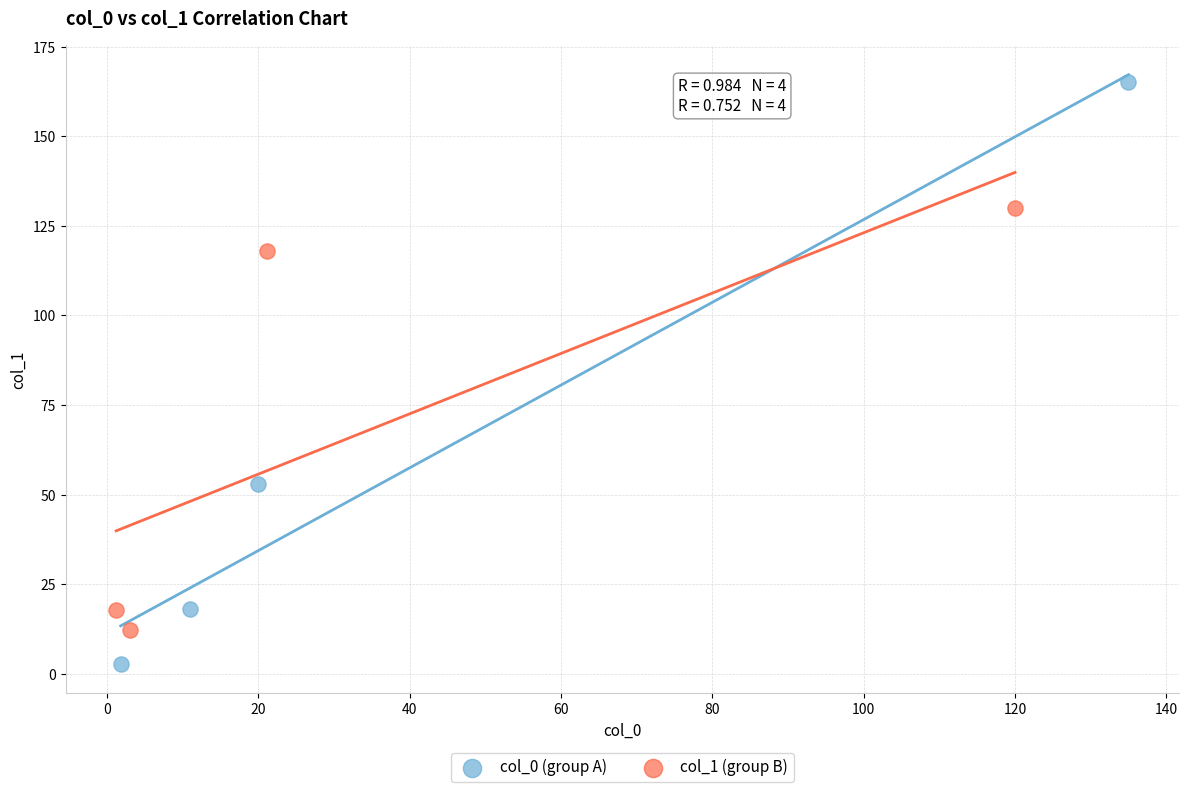

Which series has the largest Y range (max minus min)?

col_0 (group A)